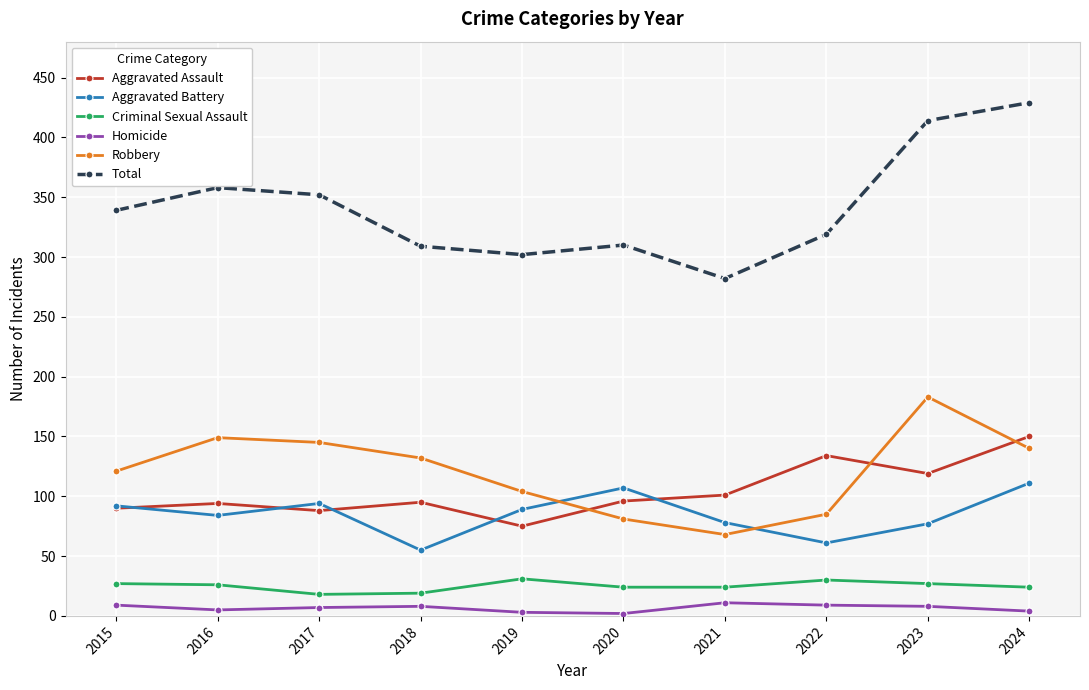

Between 2016 and 2023, which series saw the biggest shift?

Total